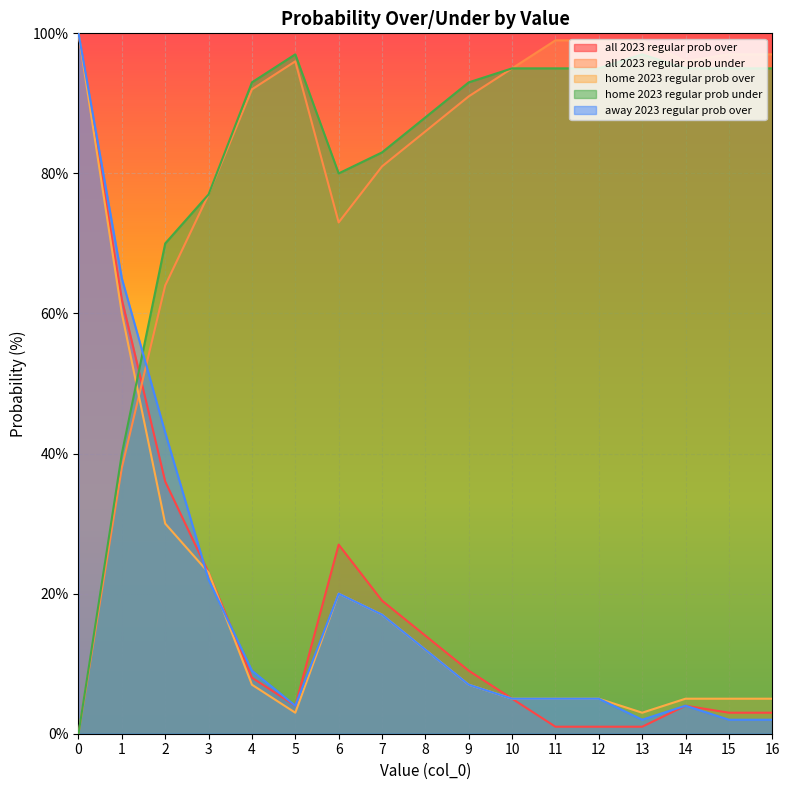

What is the difference between the away 2023 regular prob over values at 6 and 13?

18